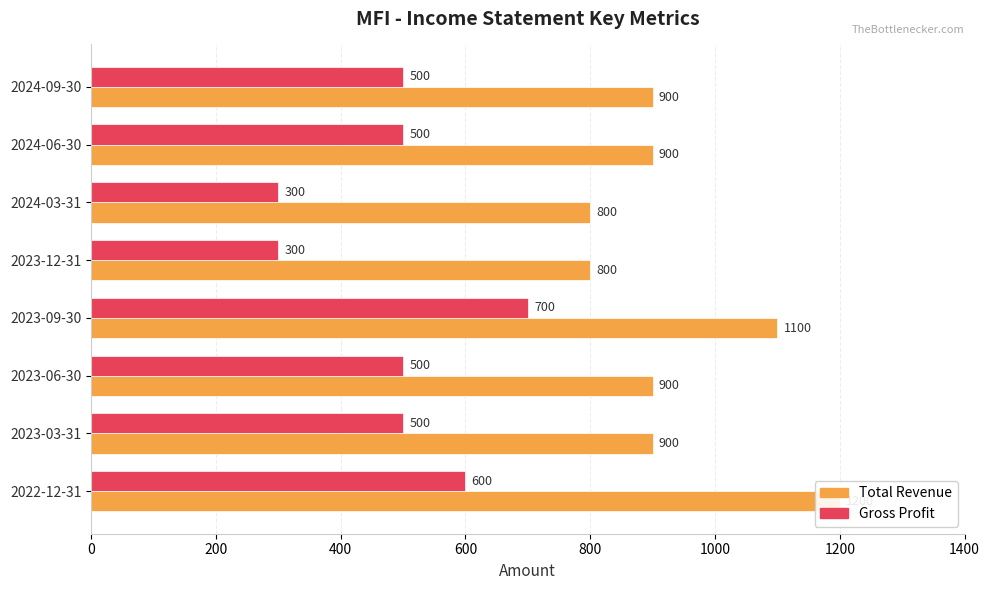

How many bars are there in total?

16